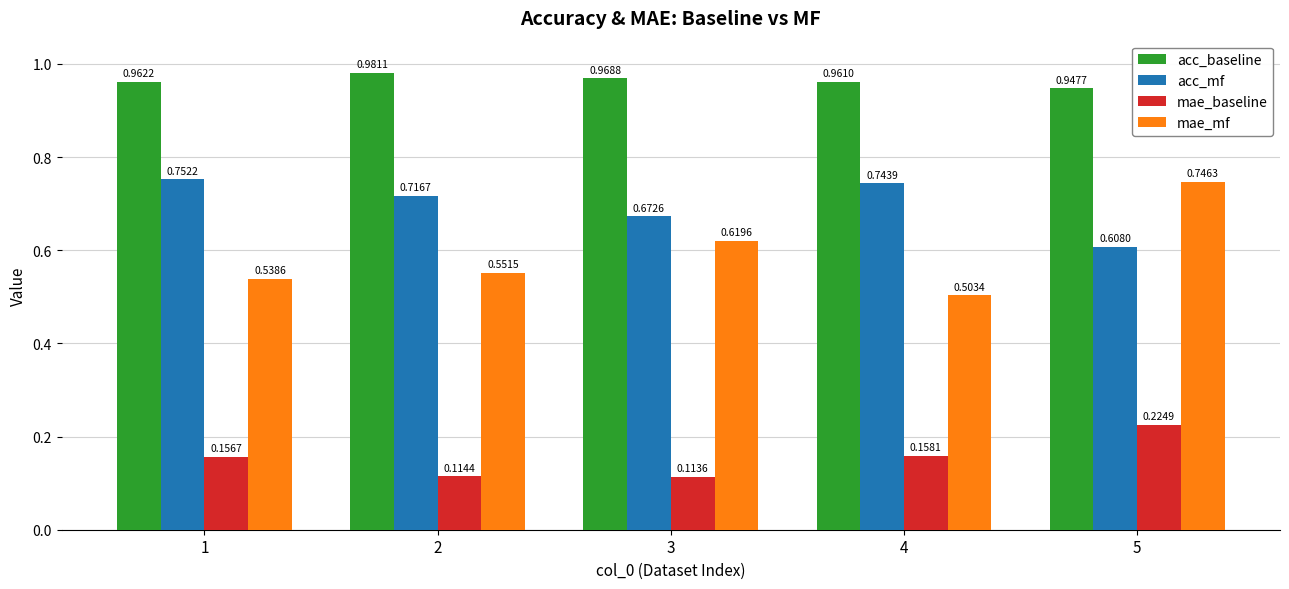

Count the acc_baseline values in the range 0 to 1.

5